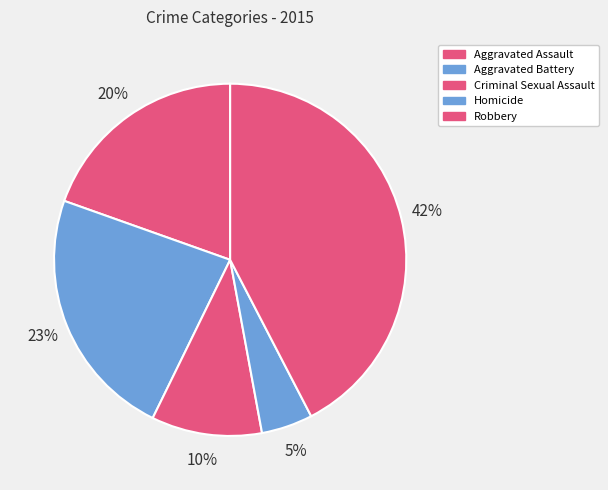

Which category has the smallest portion of the pie?

Homicide